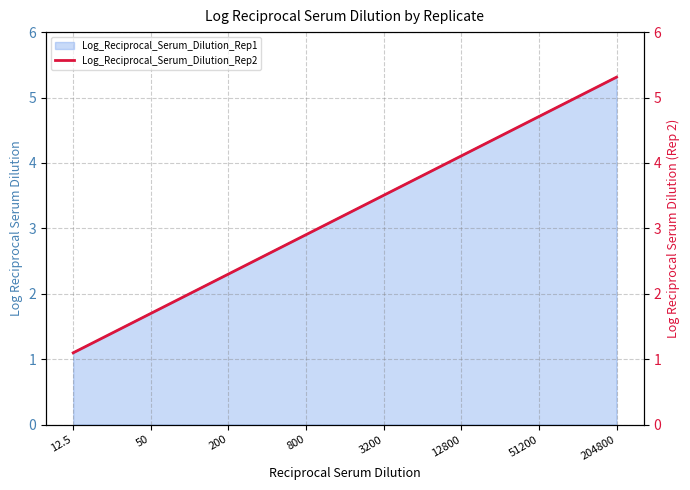

What is the sum of the values at 200 and 12800?

6.4